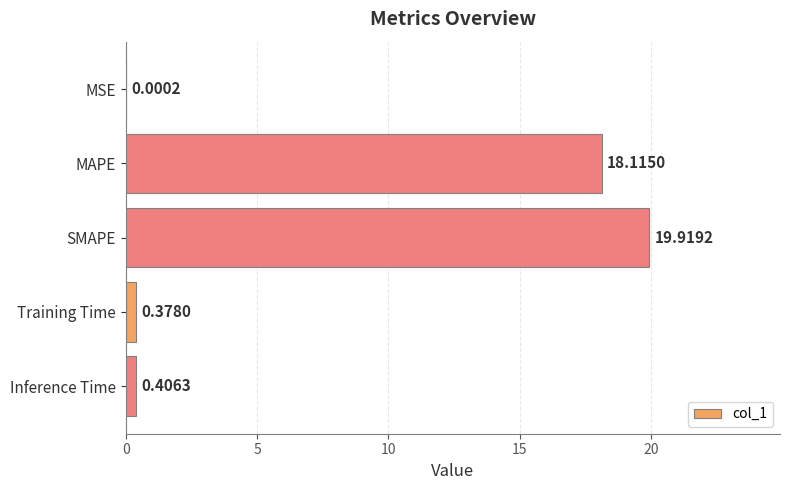

What is the sum of all values?

38.8